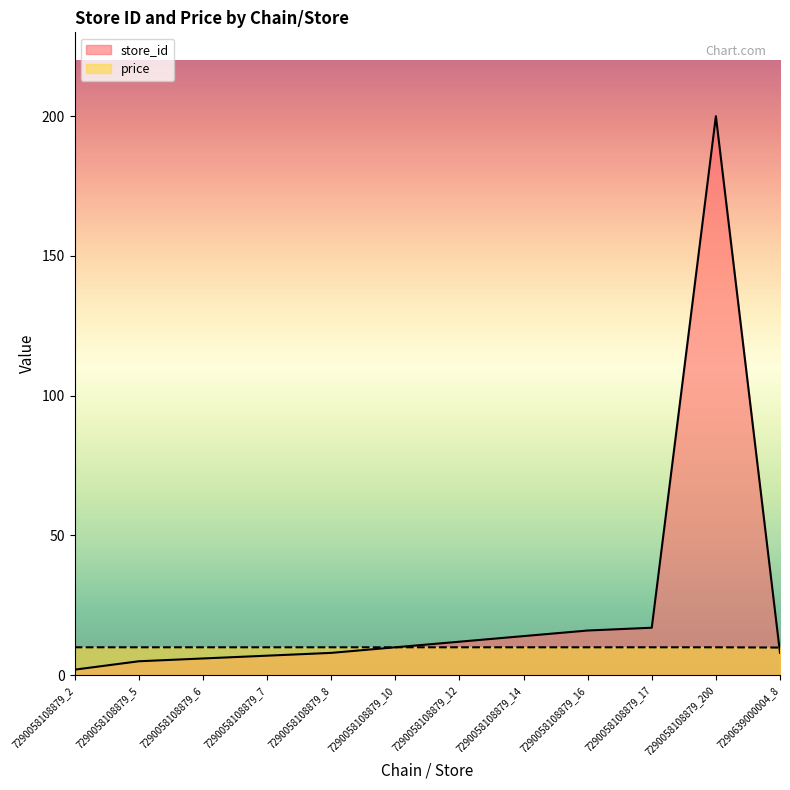

What is the value of the store_id point at the 2nd from the left?

5.0